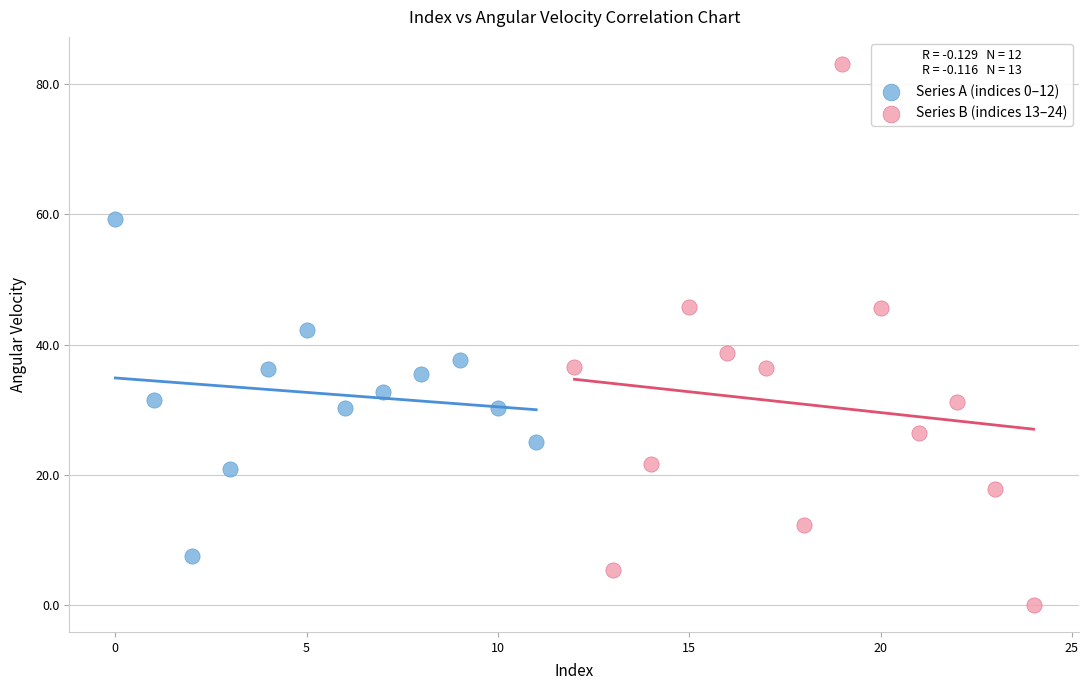

Which series contains the highest Y value?

Series B (indices 13–24)